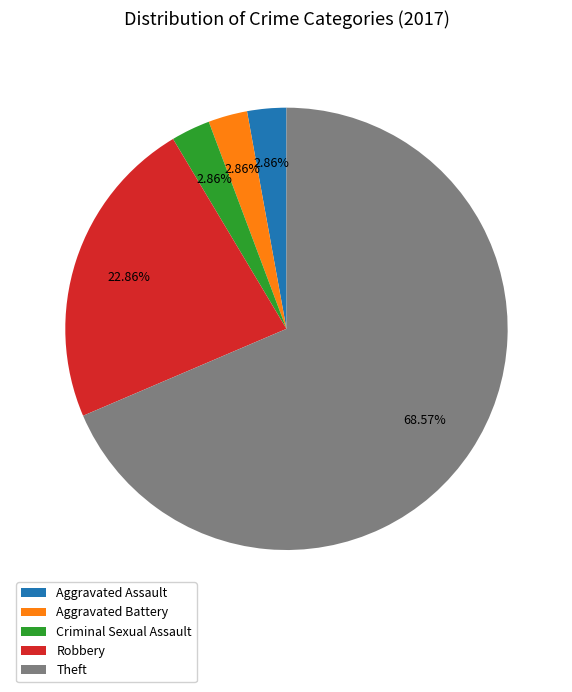

Which slice is the largest?

Theft